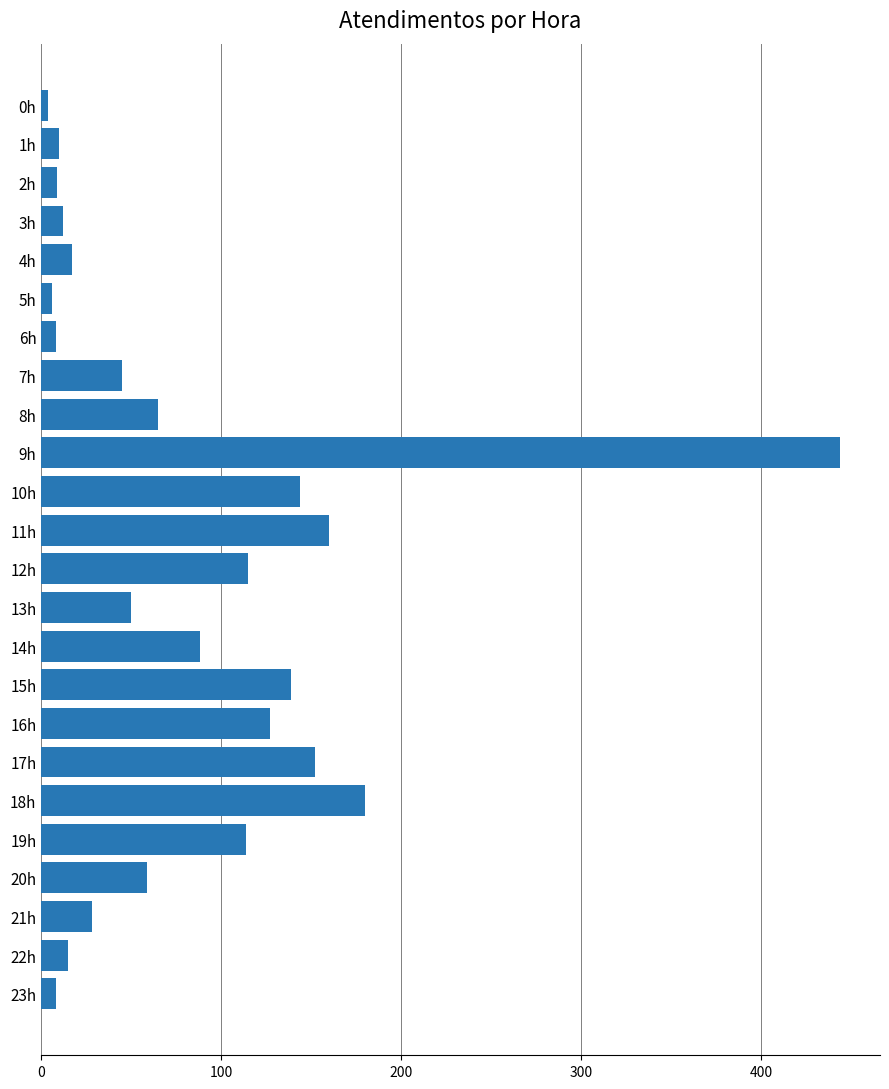

What is the smallest value displayed?

4